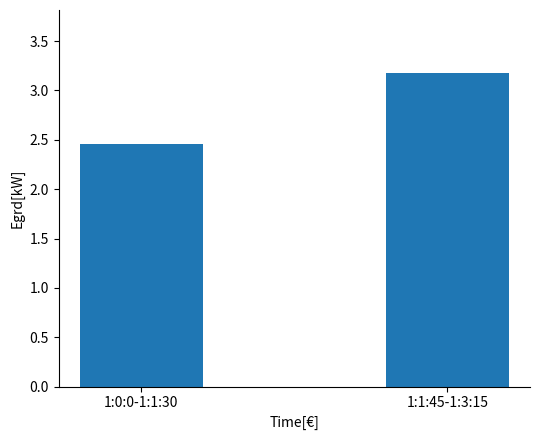

What is the sum of all values?

5.6